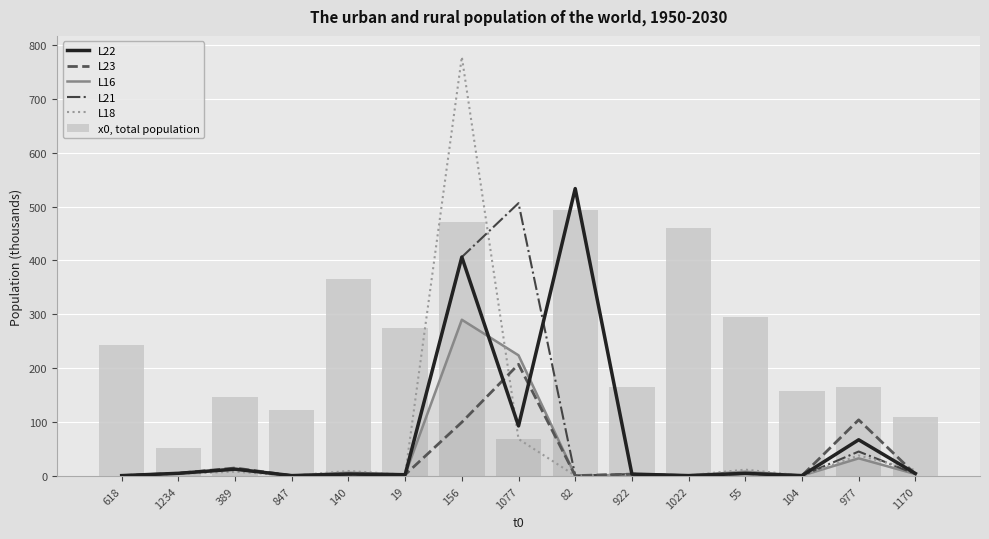

Count the number of data series in this chart.

6